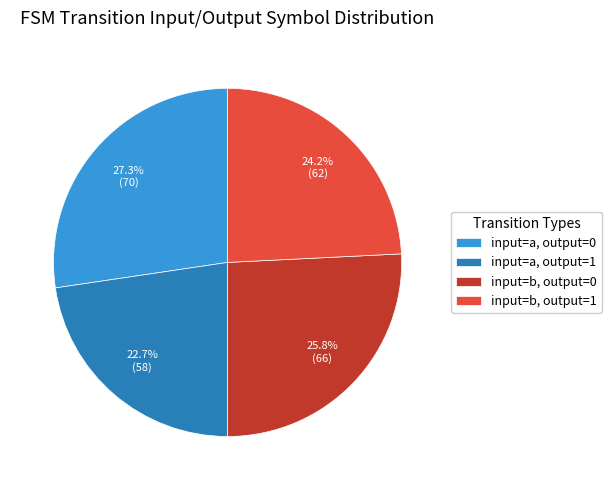

Between input=b, output=1 and input=a, output=0, which is larger?

input=a, output=0